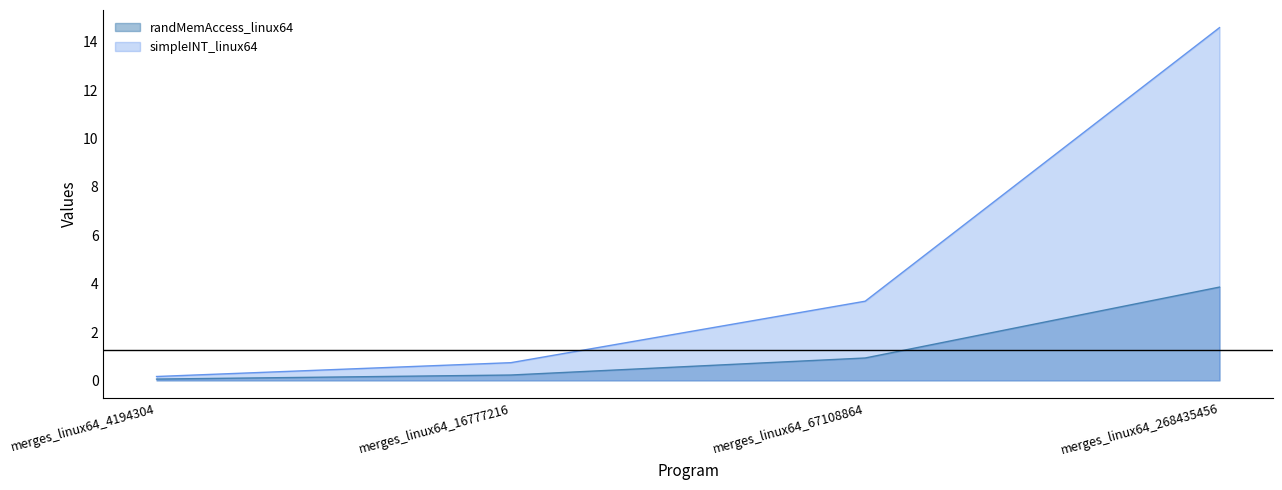

Reading left to right, transcribe all the data shown in this chart.

randMemAccess_linux64: 0.1	0.2	0.9	3.9
simpleINT_linux64: 0.2	0.7	3.3	14.6